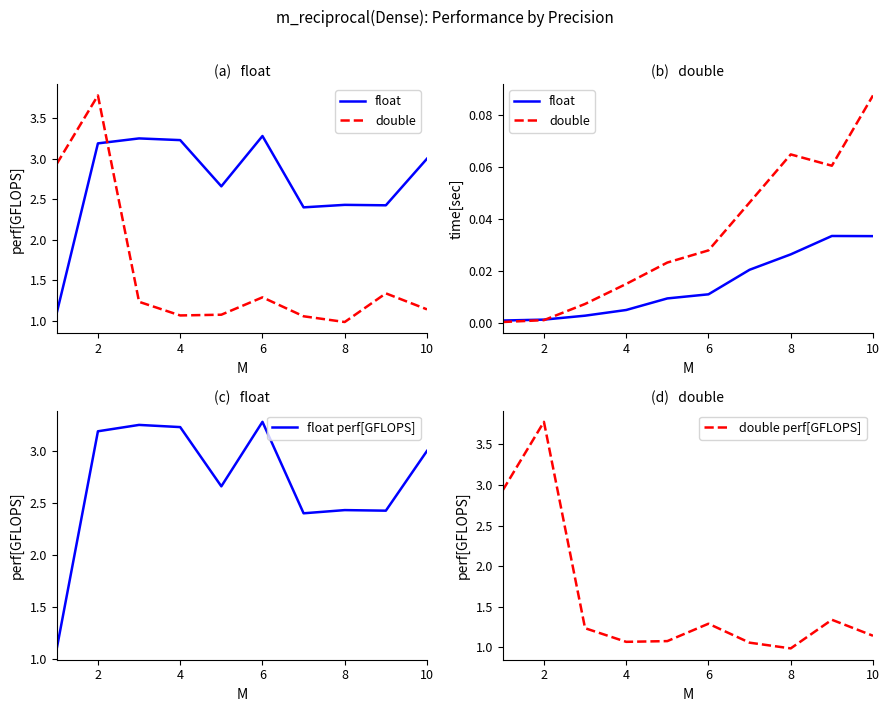

The value of float perf[GFLOPS] at 2 is 1.6. True or false?

False